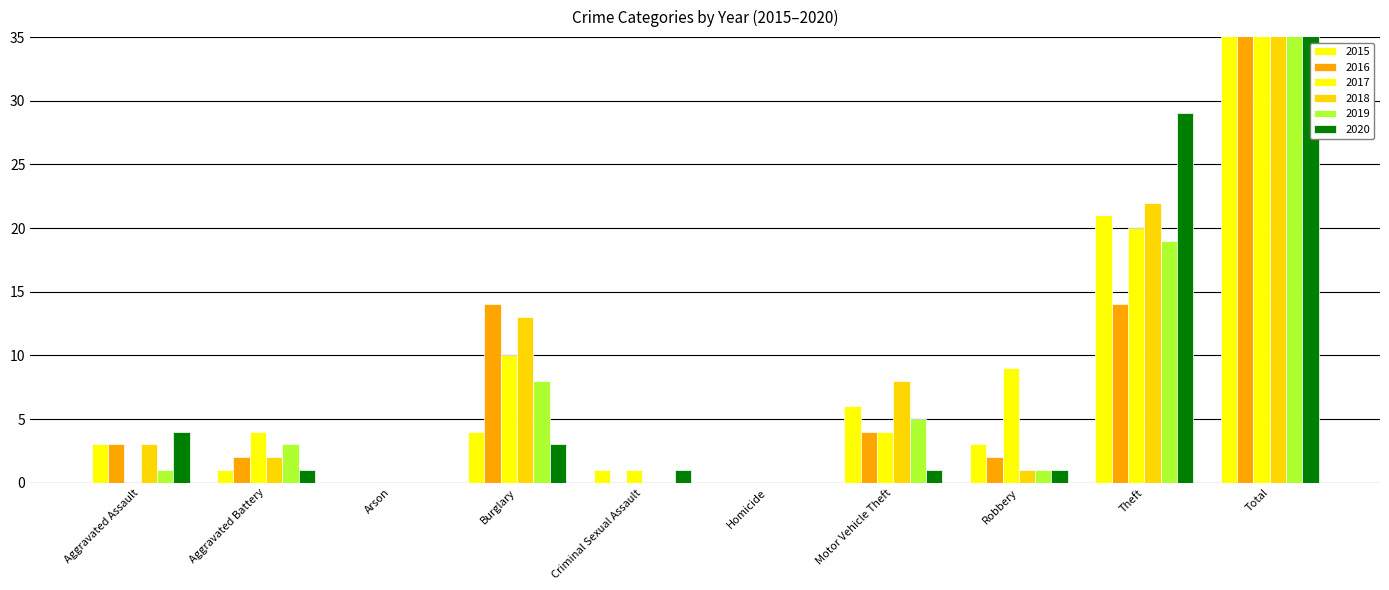

What is the label of the 4th bar from the right?

Motor Vehicle Theft